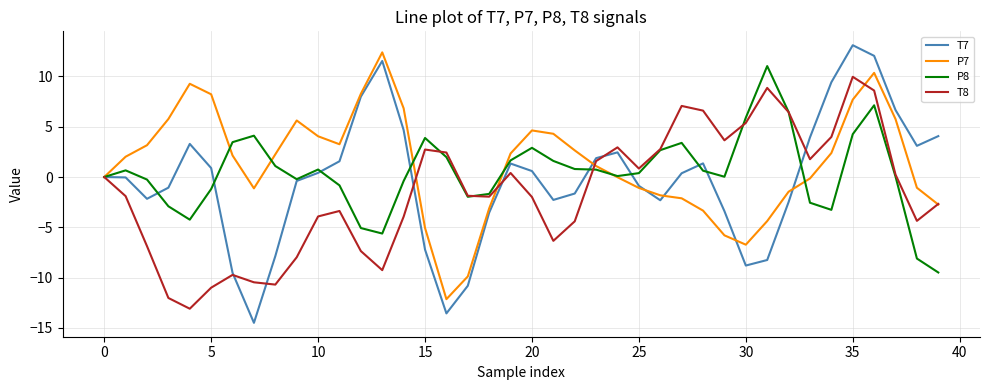

How many categories are shown in the chart?

40